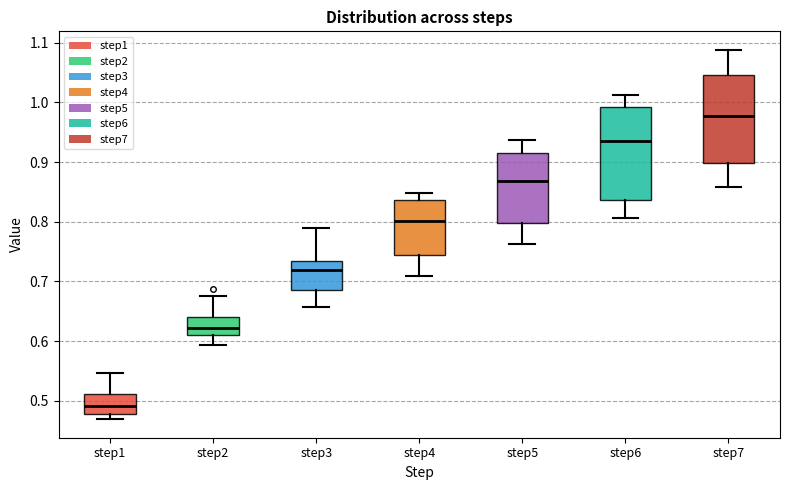

Where does the median line of the box for step3 sit on the y-axis? The values are not printed on the chart, so give them approximately, as read against the axis.

0.72